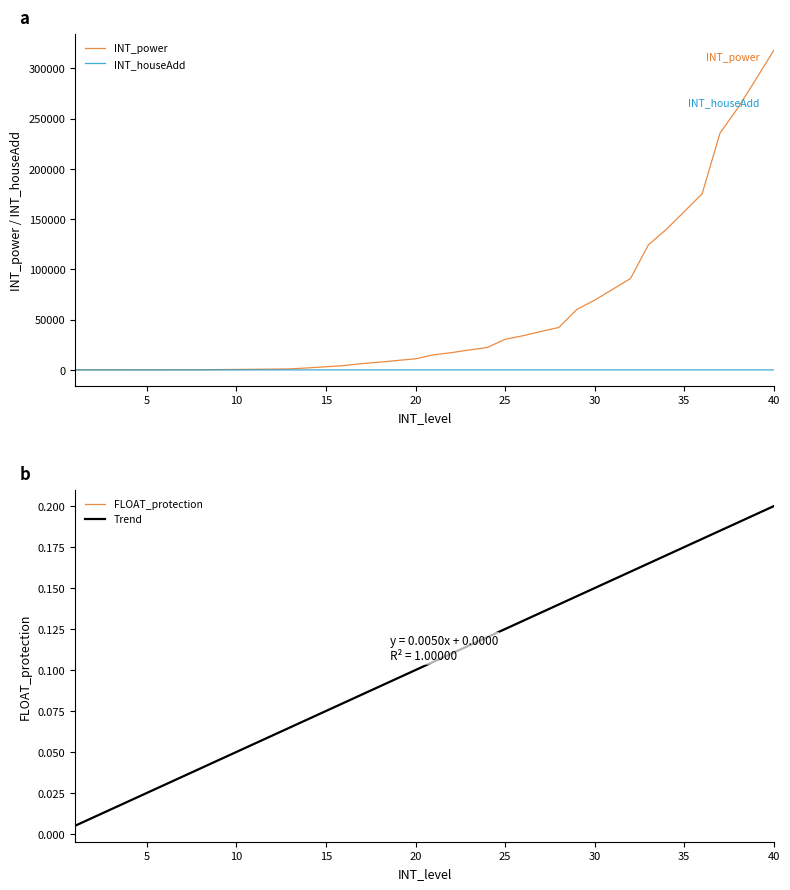

At 35, list the series in order from smallest to largest.

FLOAT_protection, Trend, INT_houseAdd, INT_power